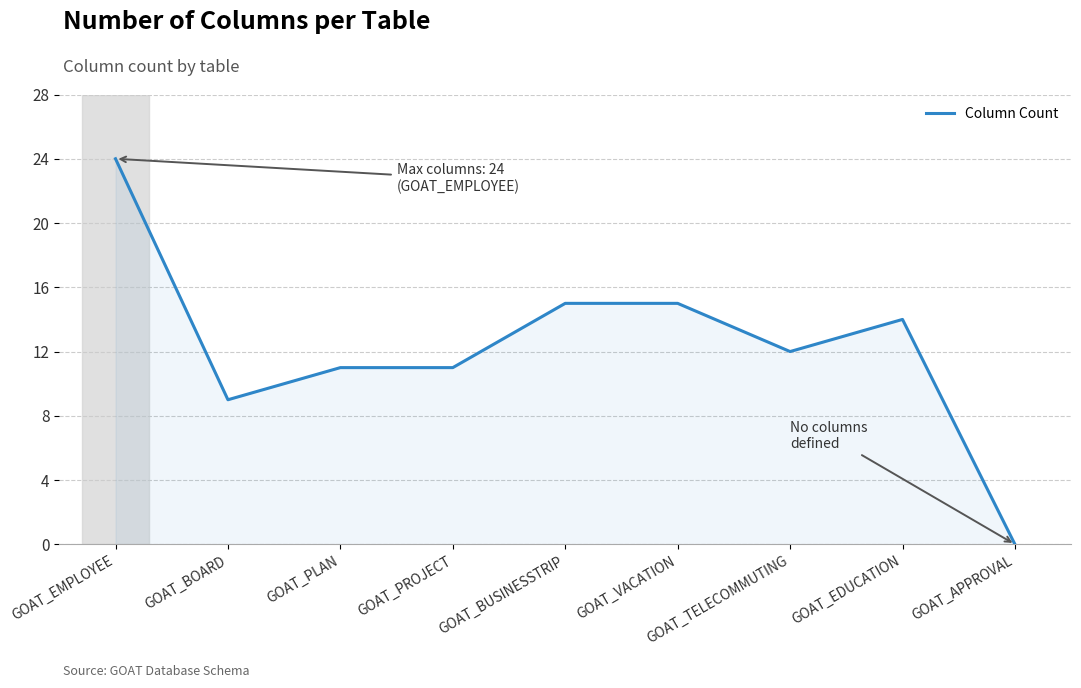

What is the change in value from GOAT_BOARD to GOAT_EDUCATION?

+5